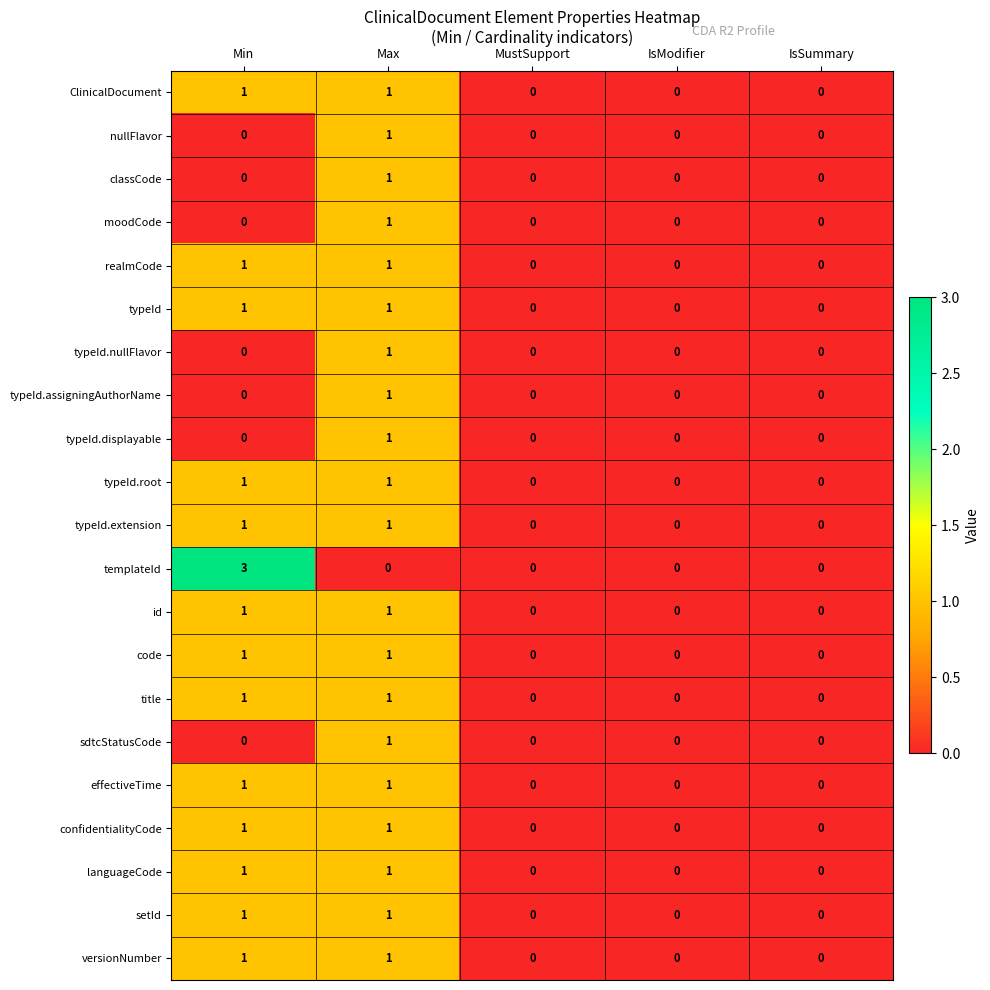

At which category is the sum across all series the highest?

Max